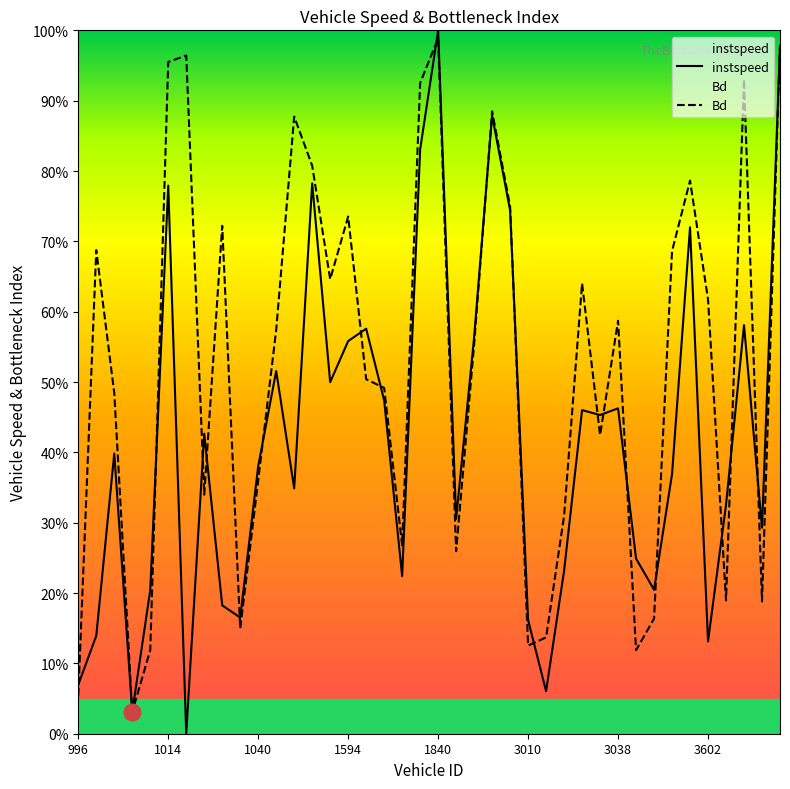

How many times do Bd and instspeed cross each other?

21